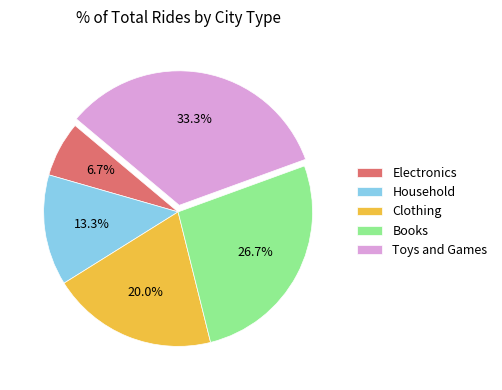

What percentage is NOT represented by Toys and Games?

66.7%